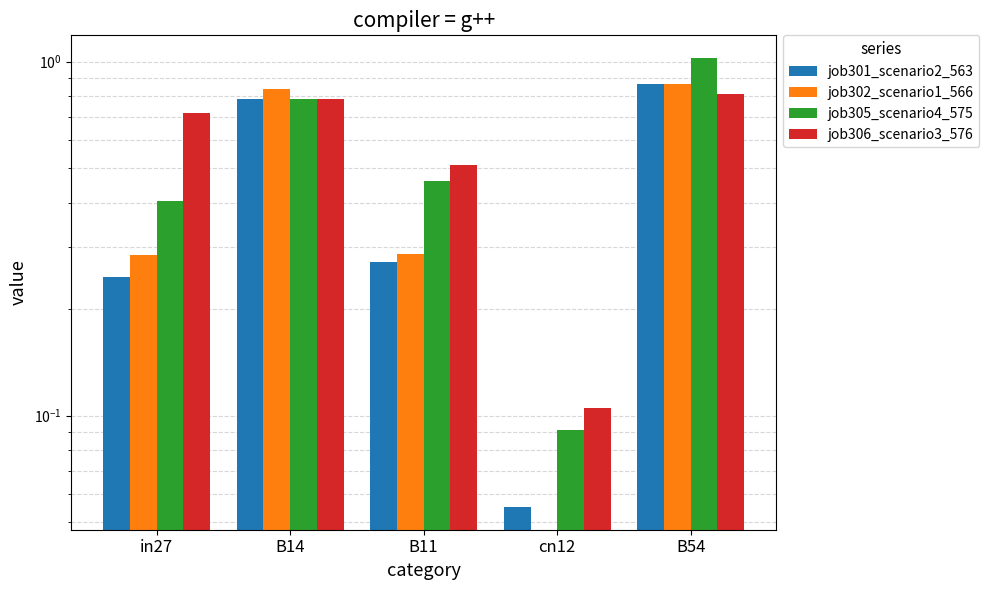

How many bars are there in total?

20